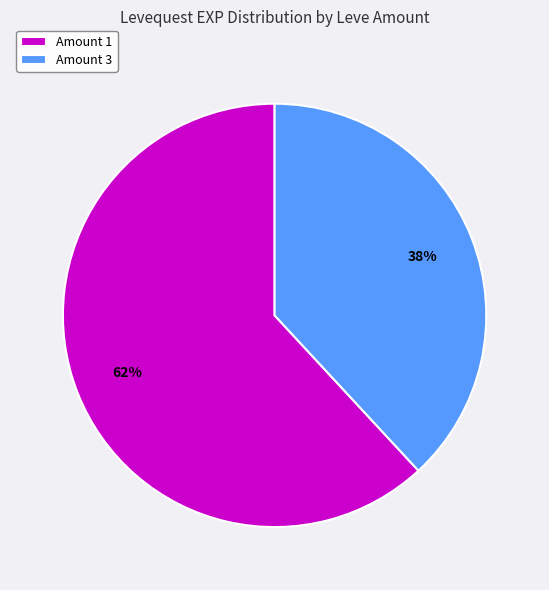

To the nearest percent, what percentage of the pie is Amount 3?

38%